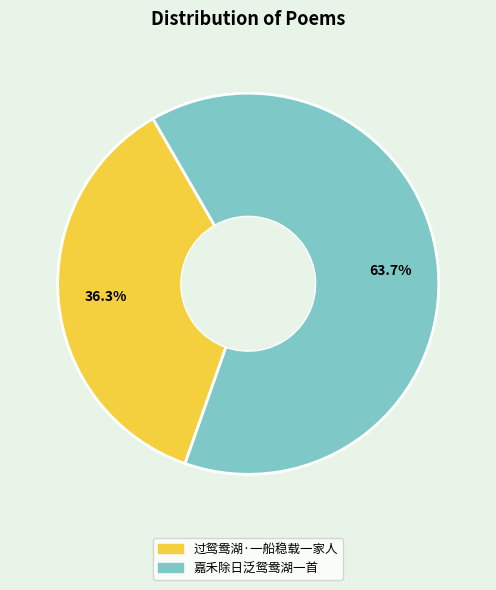

What percentage do 过鸳鸯湖·一船稳载一家人 and 嘉禾除日泛鸳鸯湖一首 together represent?

100.0%